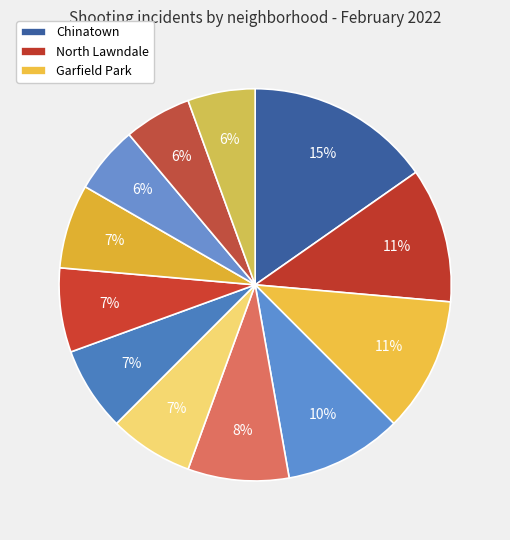

How many segments does this pie chart have?

12